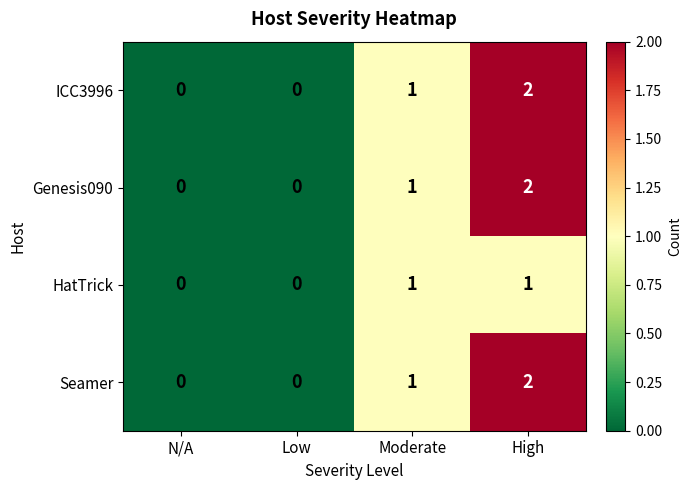

Count the Seamer values in the range 0 to 2.

4